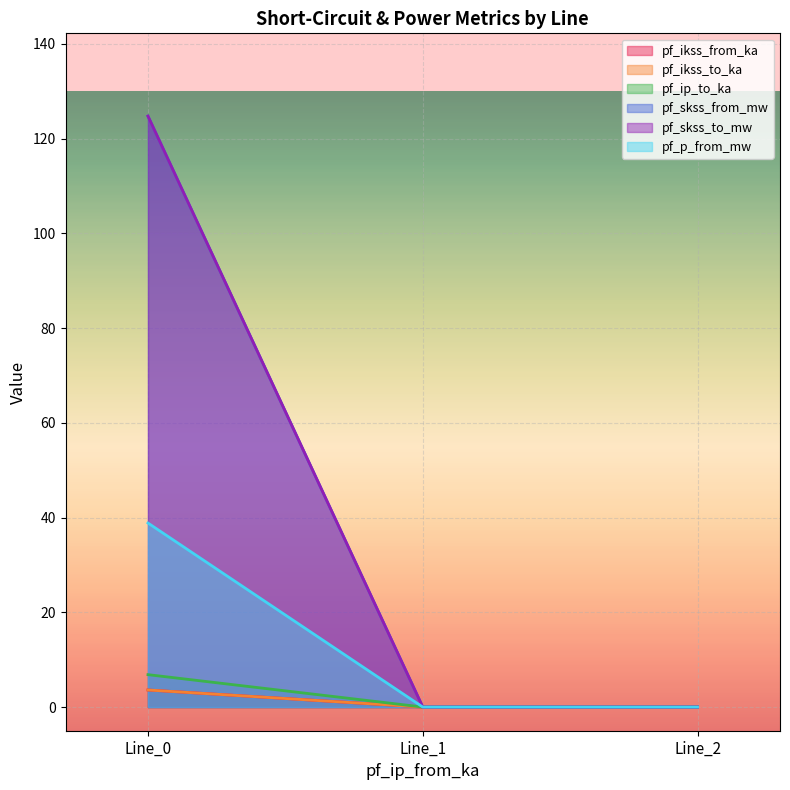

How many lines are shown in the chart?

6